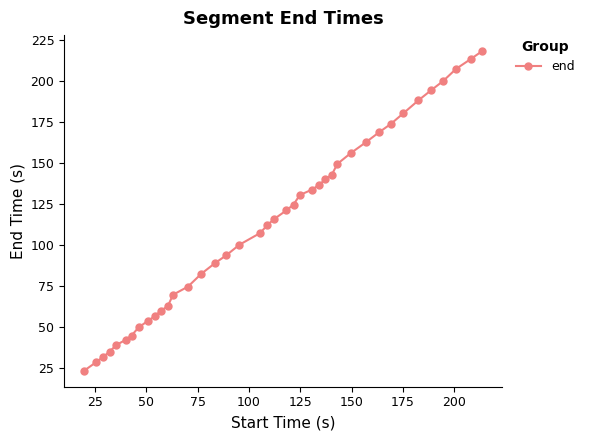

What is the smallest value displayed?

23.6